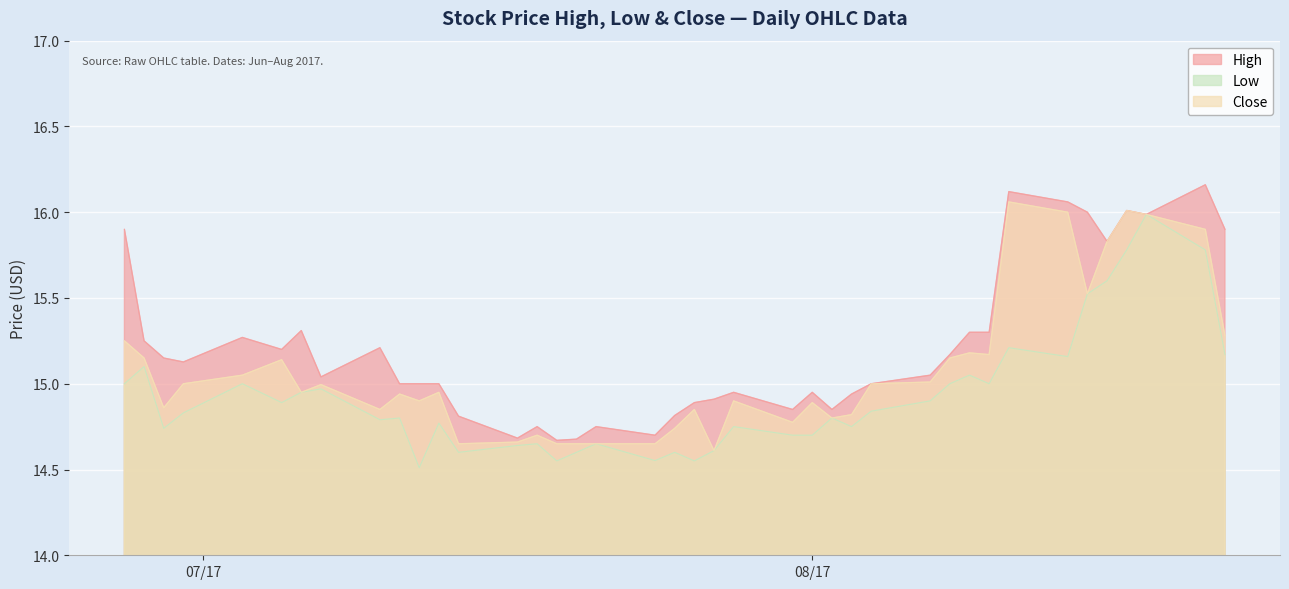

At 2017-07-21, list the series in order from smallest to largest.

Low, Close, High